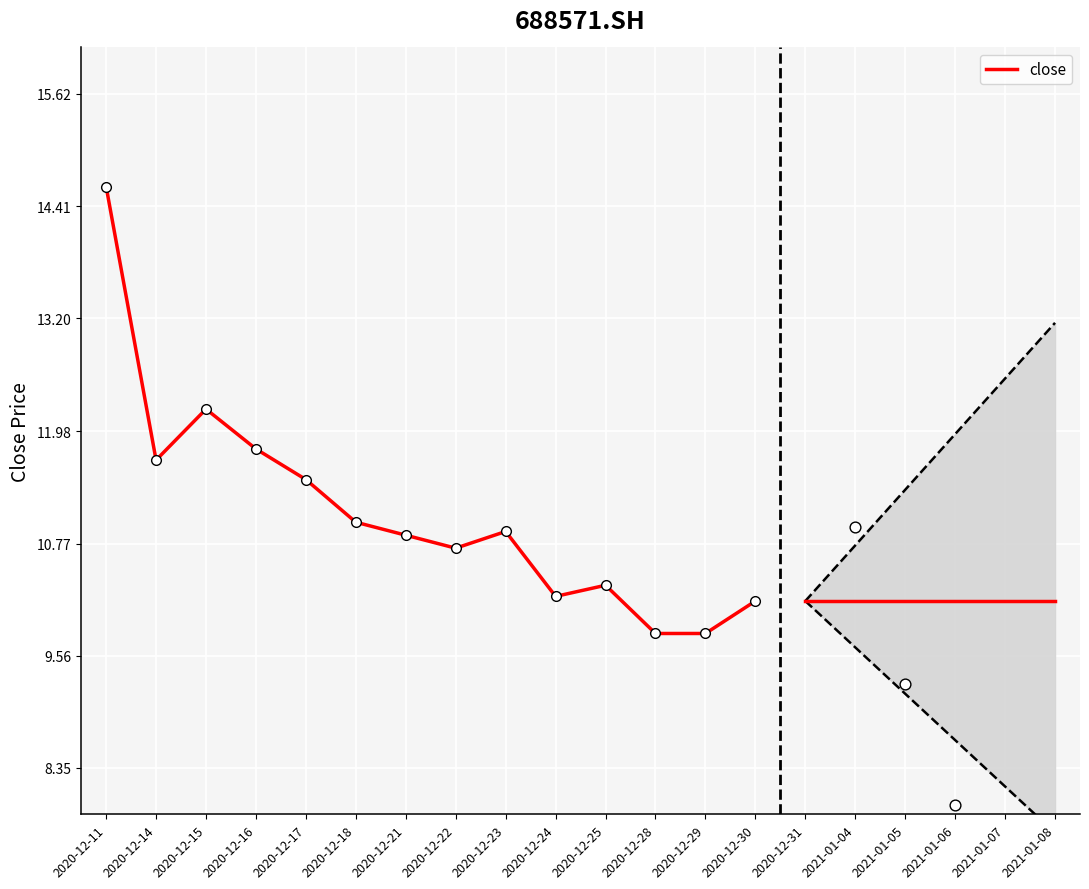

Approximately how many times larger is the value at 2020-12-11 compared to 2020-12-17?

1.3